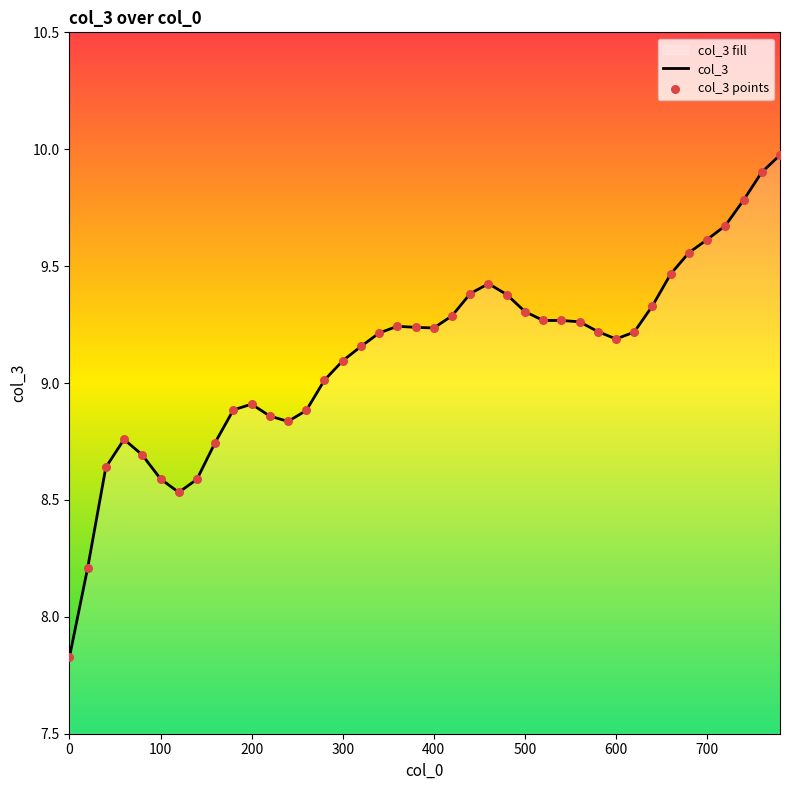

Is it true that the value at 300 is 9.1?

True